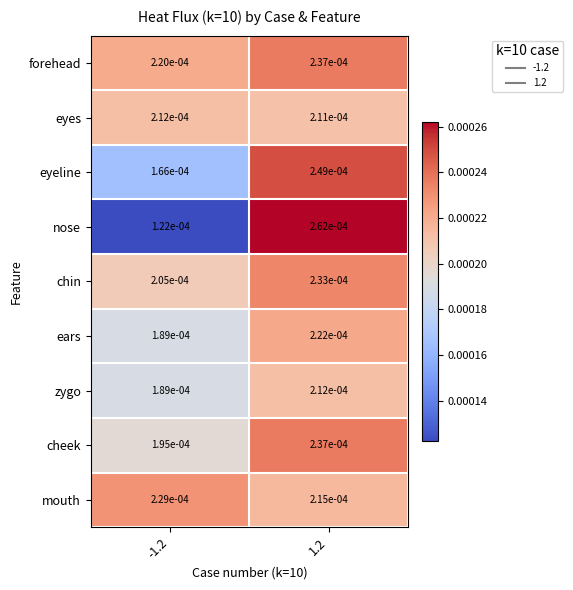

Is the value of mouth at -1.2 greater than the value of zygo at 1.2?

Yes